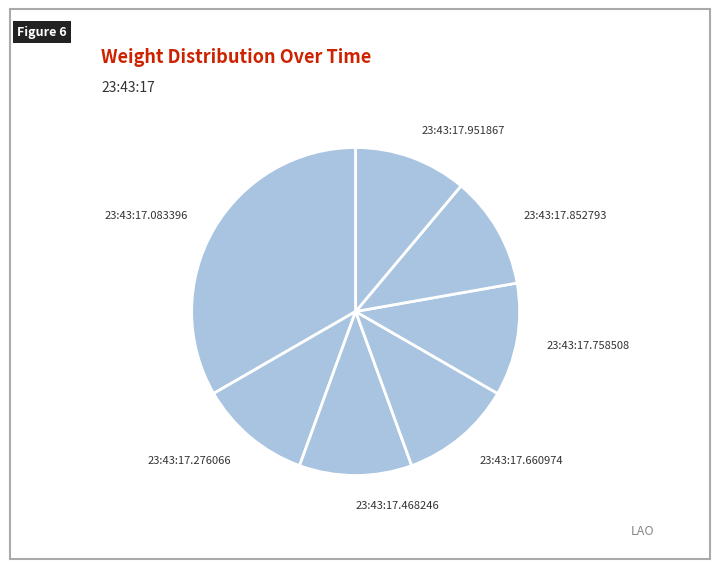

Do 23:43:17.276066 and 23:43:17.951867 together represent more than half of the pie?

No